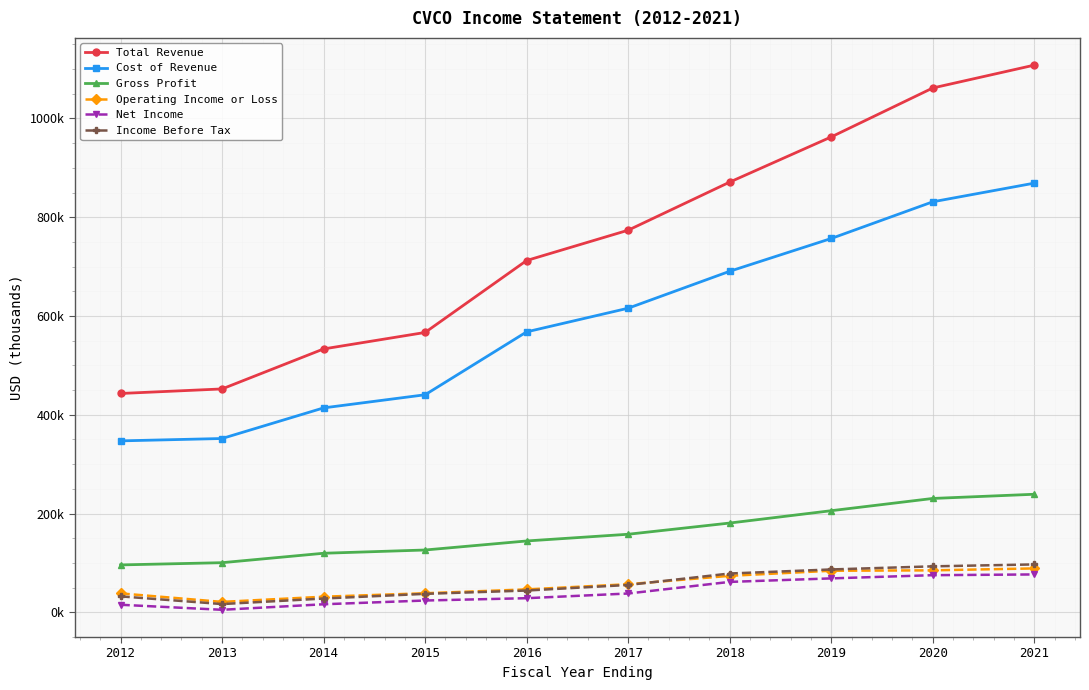

True or false: Operating Income or Loss has a value of 27919 at 2021.

False